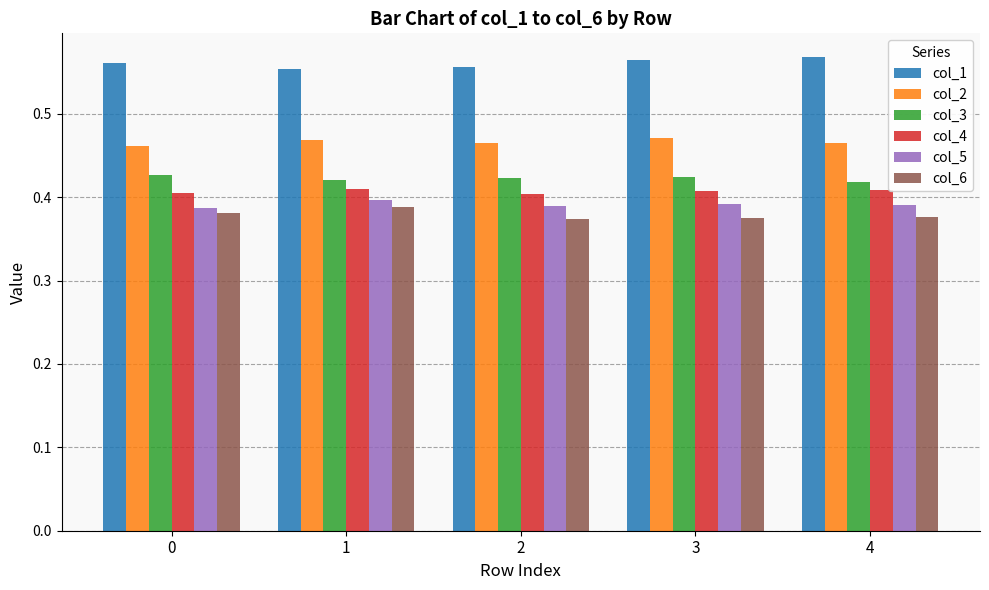

How many col_1 values are between 0 and 1?

5